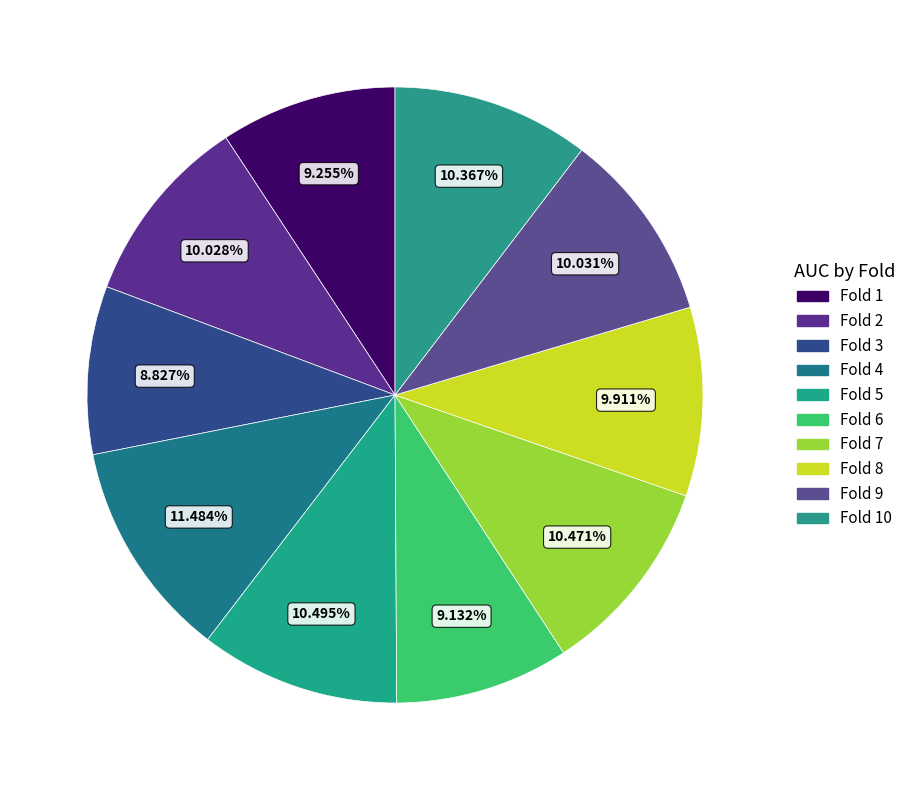

True or false: Fold 2 accounts for 1% of the total.

False